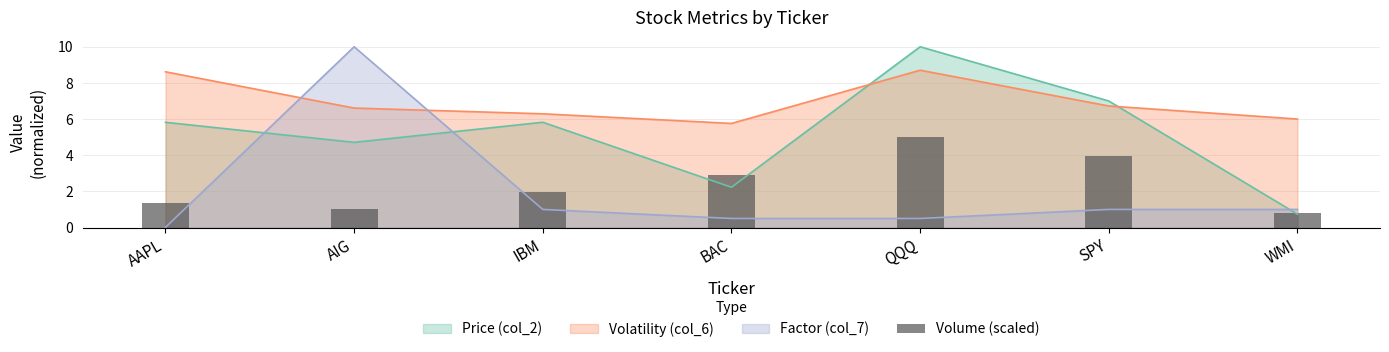

What is the maximum value for Volatility (col_6)?

8.7